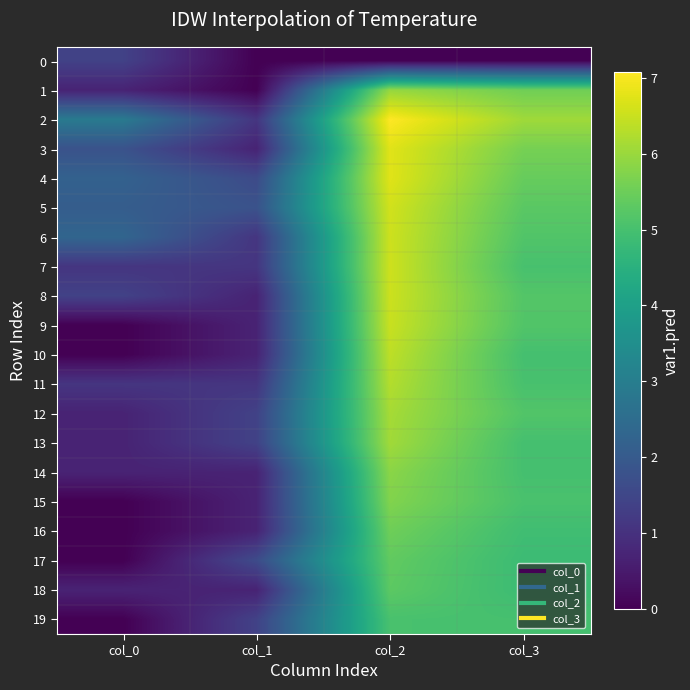

What is the spread (max minus min) of values at col_3?

6.1